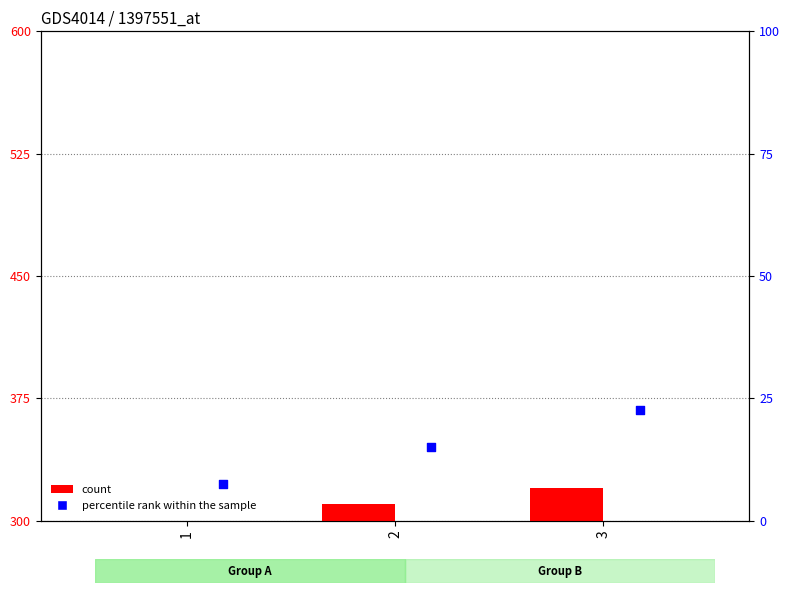

What are all the series names shown in the legend?

count, percentile rank within the sample